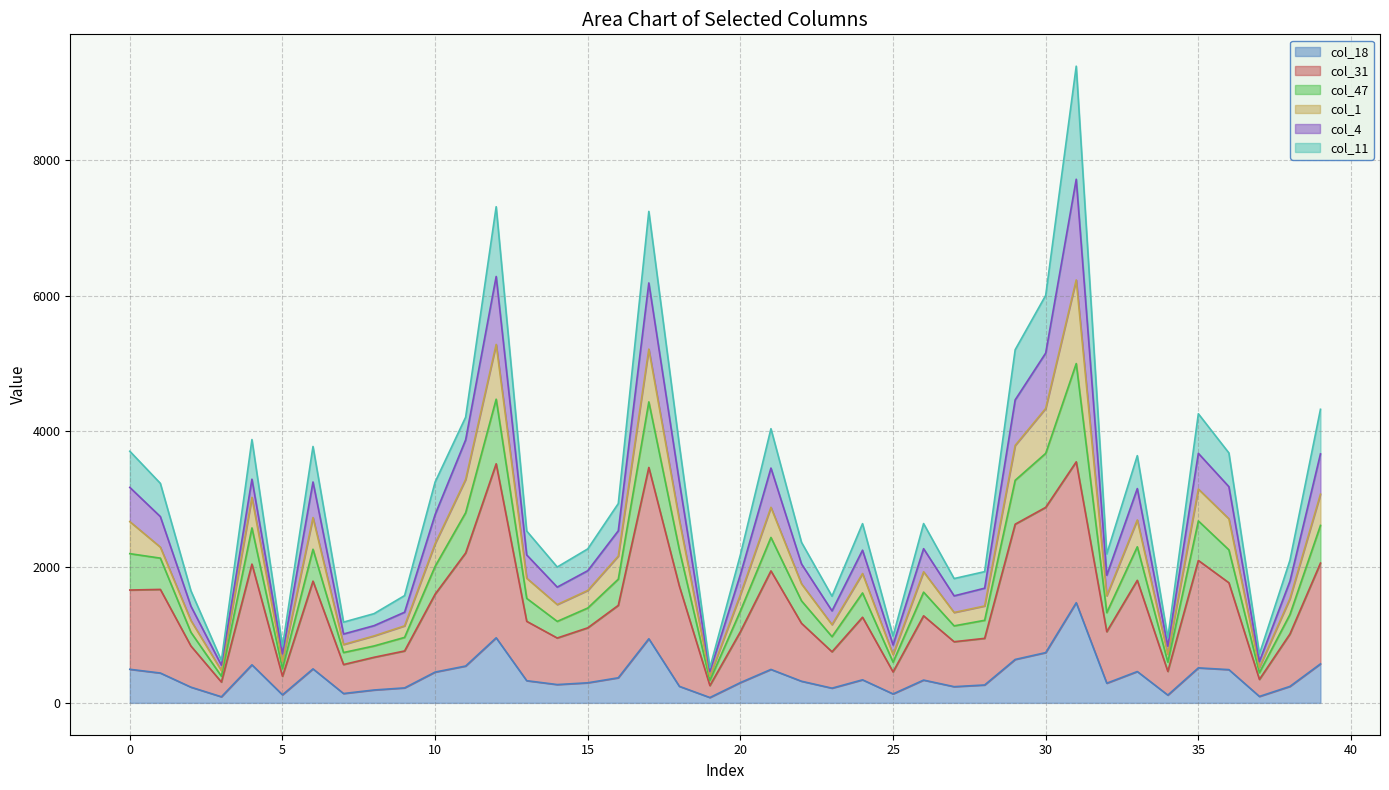

What is the difference between the maximum and second lowest values in the col_18 series?

1386